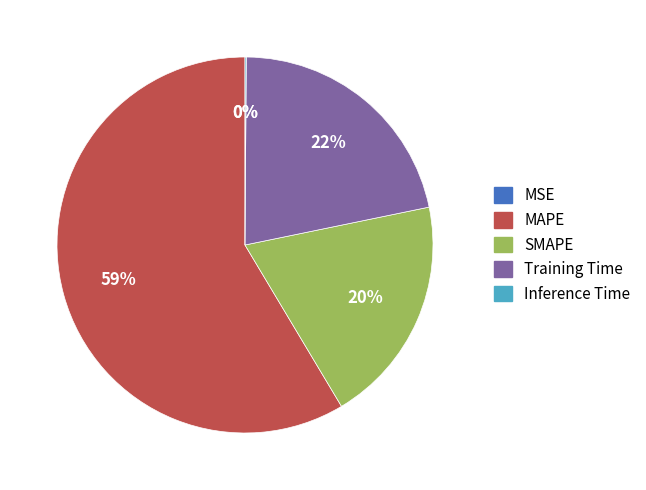

To the nearest percent, what is the combined percentage of MSE and SMAPE?

20%